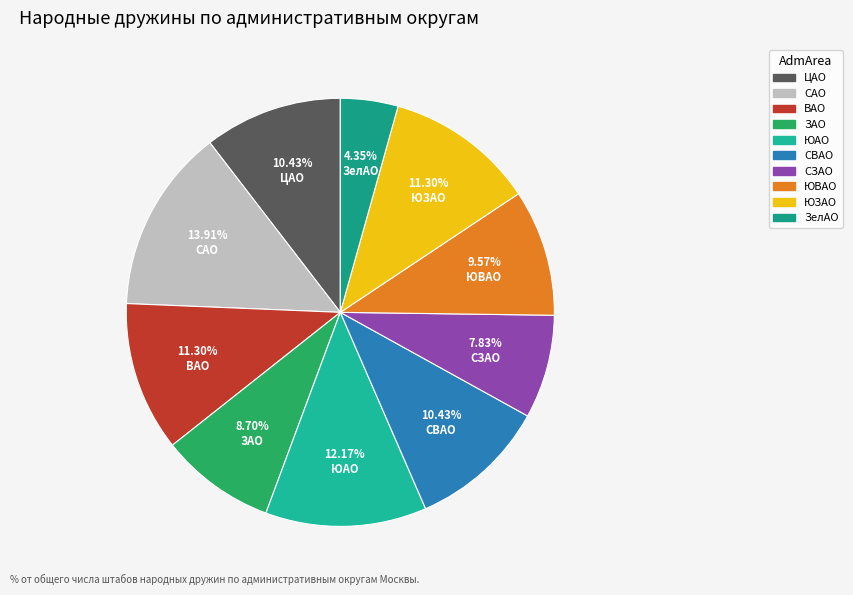

How many slices are in this pie chart?

10